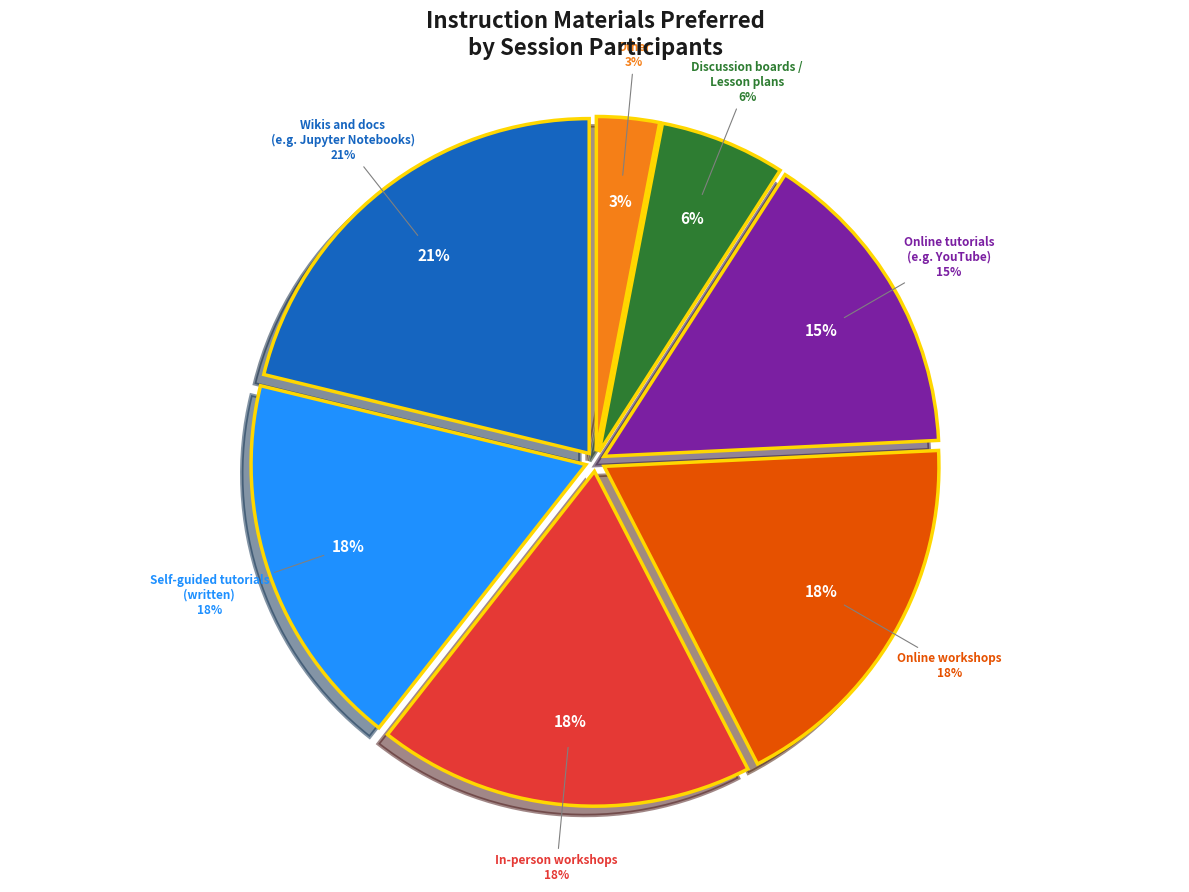

What percentage is the Discussion boards /
Lesson plans / Other slice, to the nearest percent?

9%